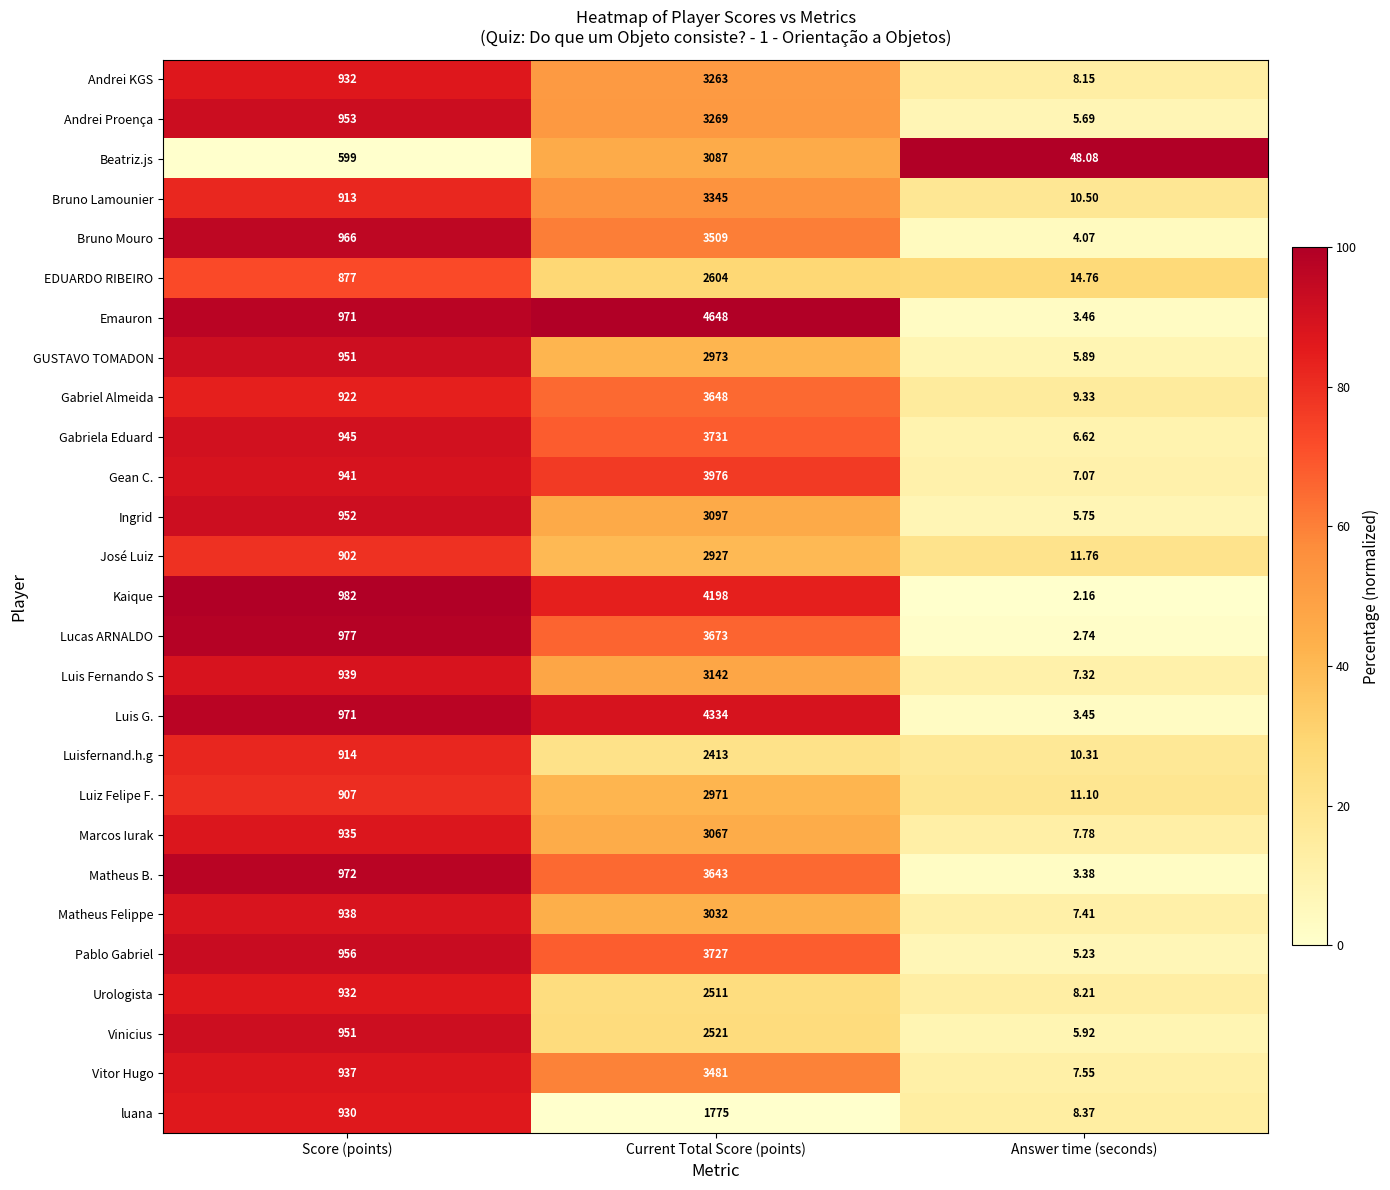

At which category is the sum across all series the highest?

Current Total Score (points)